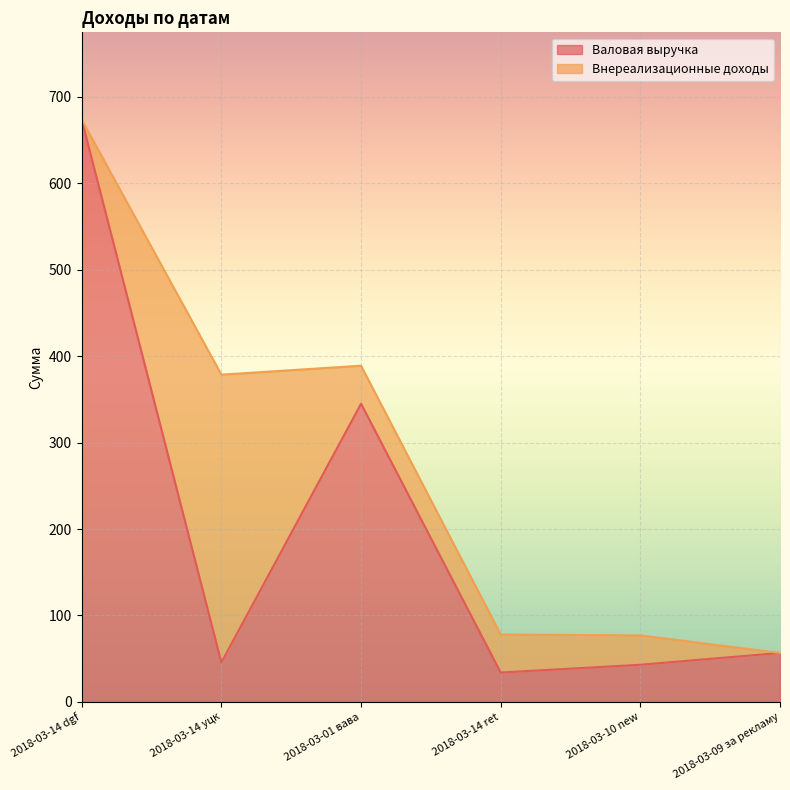

Where is the data nearest to the value 353?

2018-03-01 вава